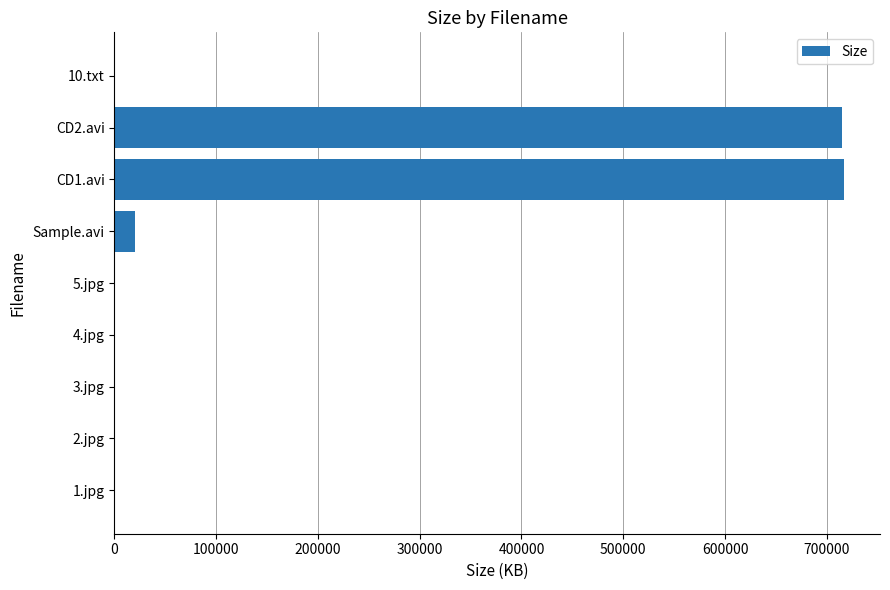

At which label is the value closest to 358203?

Sample.avi